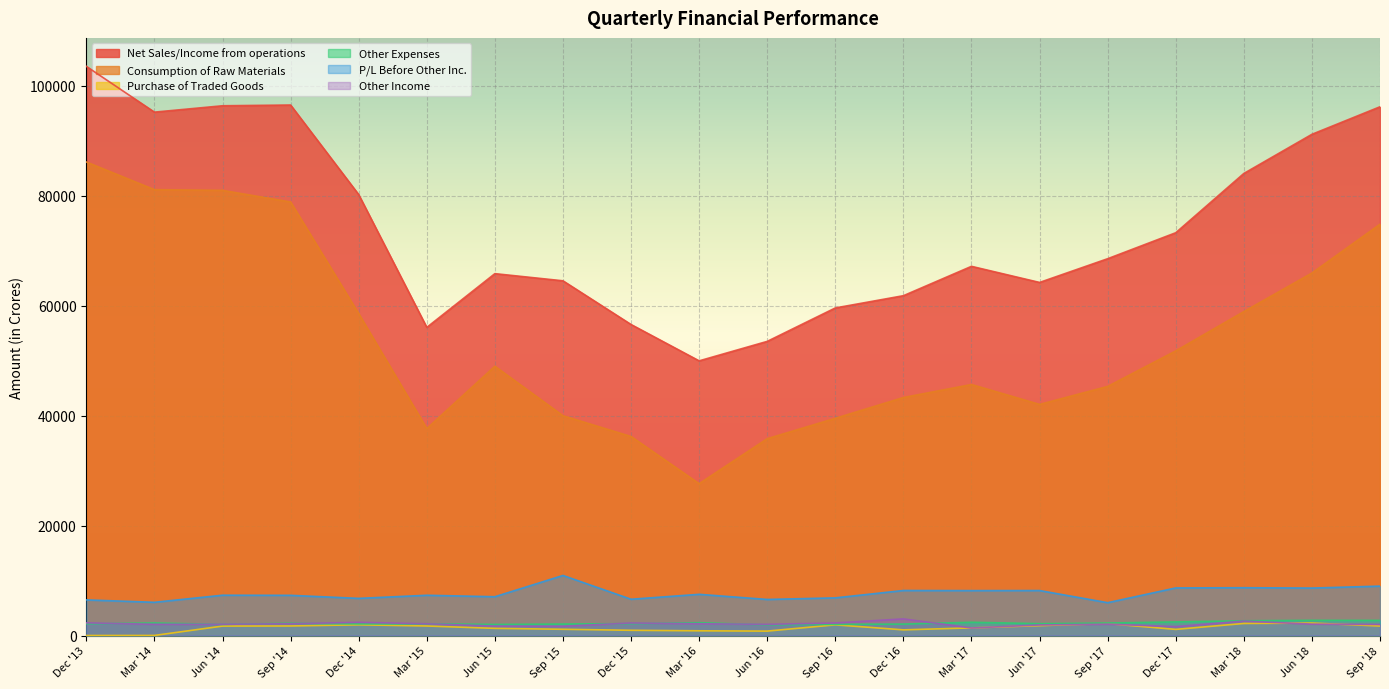

What is the label of the 1st point from the left?

Dec '13